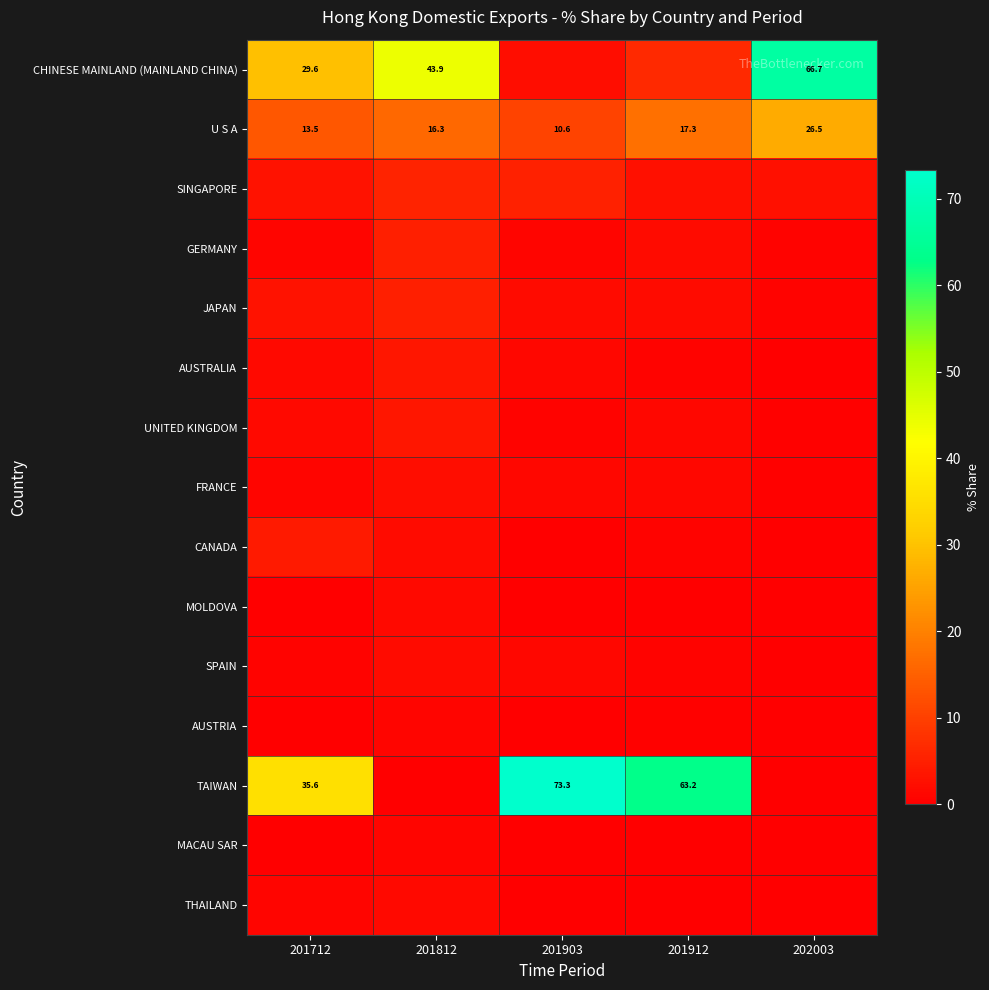

What is the difference between the highest and lowest values at 201712?

35.6